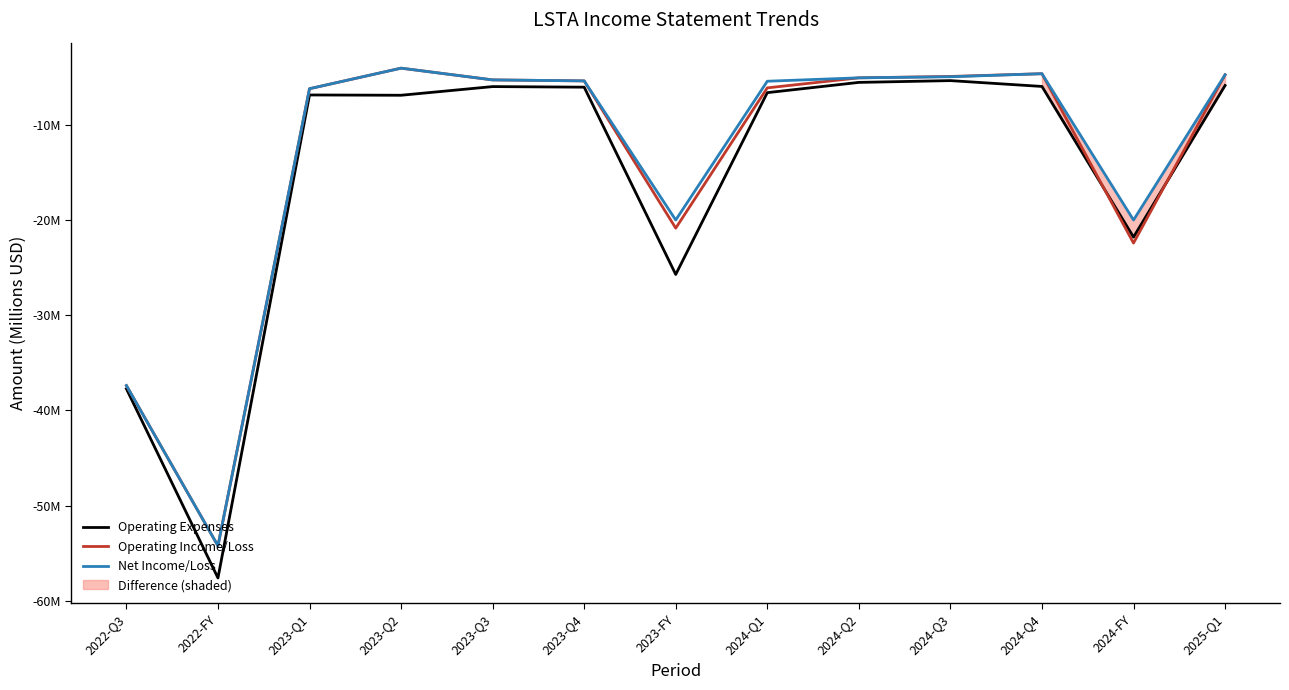

What is the label of the 11th point from the right?

2023-Q1